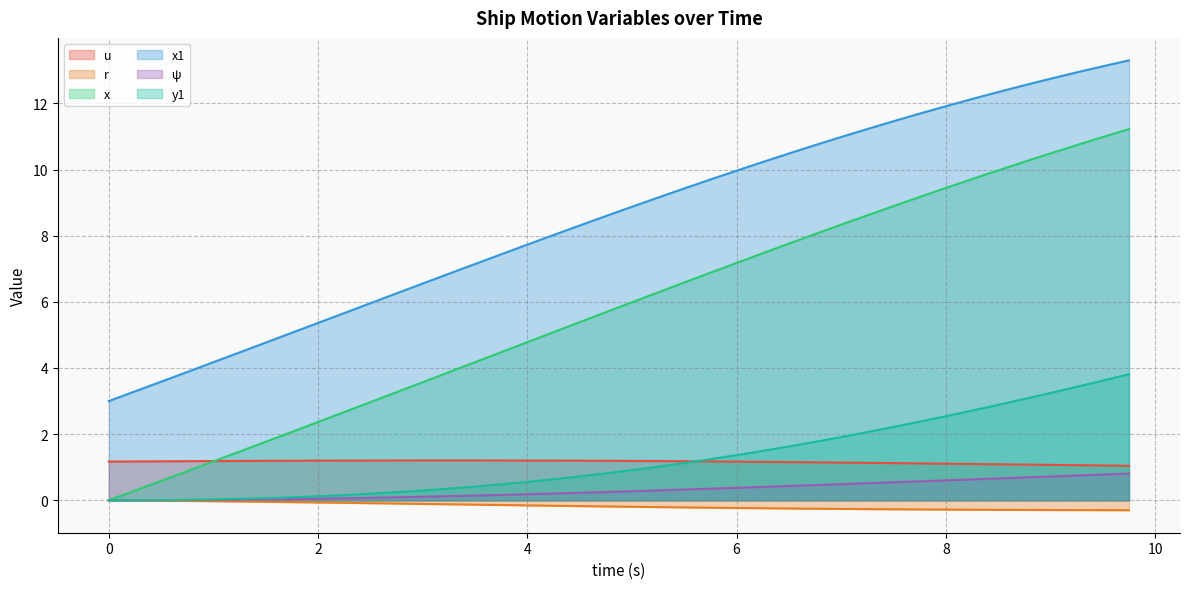

Reading right to left, what are all the values shown in this chart?

u: 9.75=1.0	9.5=1.1	9.25=1.1	9.0=1.1	8.75=1.1	8.5=1.1	8.25=1.1	8.0=1.1	7.75=1.1	7.5=1.1	7.25=1.1	7.0=1.1	6.75=1.1	6.5=1.2	6.25=1.2	6.0=1.2	5.75=1.2	5.5=1.2	5.25=1.2	5.0=1.2	4.75=1.2	4.5=1.2	4.25=1.2	4.0=1.2	3.75=1.2	3.5=1.2	3.25=1.2	3.0=1.2	2.75=1.2	2.5=1.2	2.25=1.2	2.0=1.2	1.75=1.2	1.5=1.2	1.25=1.2	1.0=1.2	0.75=1.2	0.5=1.2	0.25=1.2	0.0=1.2
r: 9.75=-0.3	9.5=-0.3	9.25=-0.3	9.0=-0.3	8.75=-0.3	8.5=-0.3	8.25=-0.3	8.0=-0.3	7.75=-0.3	7.5=-0.3	7.25=-0.3	7.0=-0.3	6.75=-0.3	6.5=-0.2	6.25=-0.2	6.0=-0.2	5.75=-0.2	5.5=-0.2	5.25=-0.2	5.0=-0.2	4.75=-0.2	4.5=-0.2	4.25=-0.2	4.0=-0.2	3.75=-0.1	3.5=-0.1	3.25=-0.1	3.0=-0.1	2.75=-0.1	2.5=-0.1	2.25=-0.1	2.0=-0.1	1.75=-0.1	1.5=-0.0	1.25=-0.0	1.0=-0.0	0.75=-0.0	0.5=-0.0	0.25=-0.0	0.0=0.0
x: 9.75=11.2	9.5=11.0	9.25=10.7	9.0=10.5	8.75=10.2	8.5=10.0	8.25=9.7	8.0=9.4	7.75=9.2	7.5=8.9	7.25=8.6	7.0=8.3	6.75=8.1	6.5=7.8	6.25=7.5	6.0=7.2	5.75=6.9	5.5=6.6	5.25=6.3	5.0=6.0	4.75=5.7	4.5=5.4	4.25=5.1	4.0=4.8	3.75=4.5	3.5=4.2	3.25=3.9	3.0=3.6	2.75=3.3	2.5=3.0	2.25=2.7	2.0=2.4	1.75=2.1	1.5=1.8	1.25=1.5	1.0=1.2	0.75=0.9	0.5=0.6	0.25=0.3	0.0=0.0
x1: 9.75=13.3	9.5=13.1	9.25=12.9	9.0=12.7	8.75=12.6	8.5=12.3	8.25=12.1	8.0=11.9	7.75=11.7	7.5=11.5	7.25=11.2	7.0=11.0	6.75=10.7	6.5=10.5	6.25=10.2	6.0=10.0	5.75=9.7	5.5=9.4	5.25=9.2	5.0=8.9	4.75=8.6	4.5=8.3	4.25=8.0	4.0=7.7	3.75=7.4	3.5=7.1	3.25=6.9	3.0=6.6	2.75=6.3	2.5=6.0	2.25=5.7	2.0=5.4	1.75=5.1	1.5=4.8	1.25=4.5	1.0=4.2	0.75=3.9	0.5=3.6	0.25=3.3	0.0=3.0
psi: 9.75=0.8	9.5=0.8	9.25=0.7	9.0=0.7	8.75=0.7	8.5=0.7	8.25=0.6	8.0=0.6	7.75=0.6	7.5=0.5	7.25=0.5	7.0=0.5	6.75=0.5	6.5=0.4	6.25=0.4	6.0=0.4	5.75=0.4	5.5=0.3	5.25=0.3	5.0=0.3	4.75=0.2	4.5=0.2	4.25=0.2	4.0=0.2	3.75=0.2	3.5=0.1	3.25=0.1	3.0=0.1	2.75=0.1	2.5=0.1	2.25=0.1	2.0=0.0	1.75=0.0	1.5=0.0	1.25=0.0	1.0=0.0	0.75=0.0	0.5=0.0	0.25=0.0	0.0=0.0
y1: 9.75=3.8	9.5=3.6	9.25=3.4	9.0=3.2	8.75=3.1	8.5=2.9	8.25=2.7	8.0=2.5	7.75=2.4	7.5=2.2	7.25=2.1	7.0=1.9	6.75=1.8	6.5=1.6	6.25=1.5	6.0=1.4	5.75=1.2	5.5=1.1	5.25=1.0	5.0=0.9	4.75=0.8	4.5=0.7	4.25=0.6	4.0=0.6	3.75=0.5	3.5=0.4	3.25=0.4	3.0=0.3	2.75=0.2	2.5=0.2	2.25=0.2	2.0=0.1	1.75=0.1	1.5=0.1	1.25=0.0	1.0=0.0	0.75=0.0	0.5=0.0	0.25=0.0	0.0=0.0